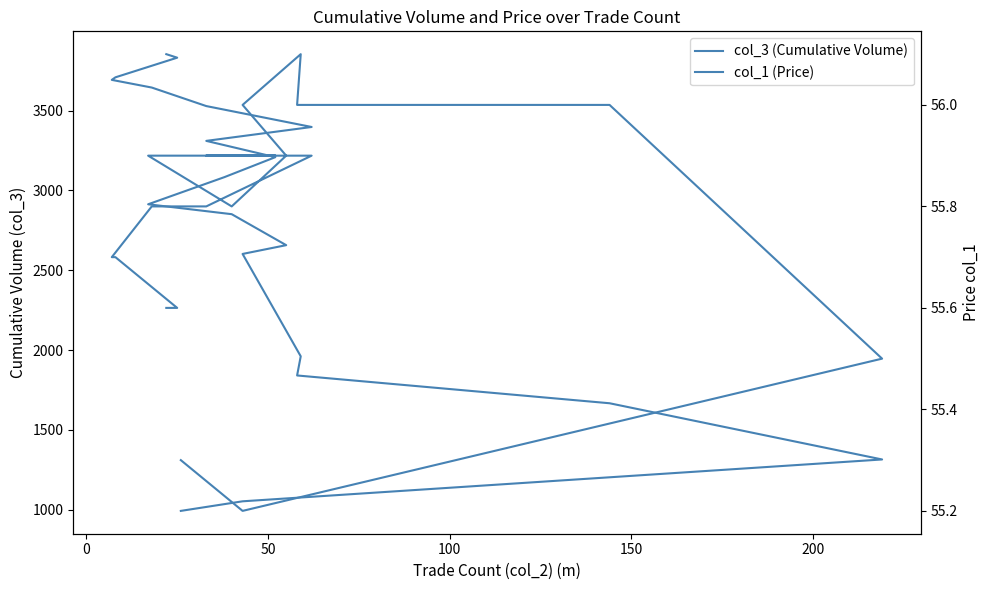

Is this an area chart (filled region under the line)?

No